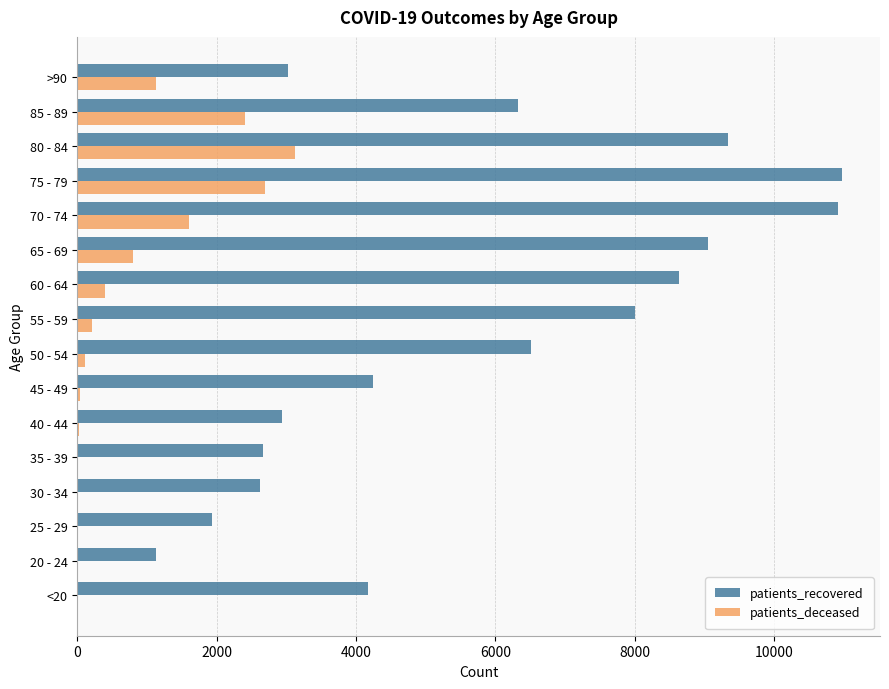

Is the value of patients_deceased at 30 - 34 greater than the value of patients_recovered at 85 - 89?

No